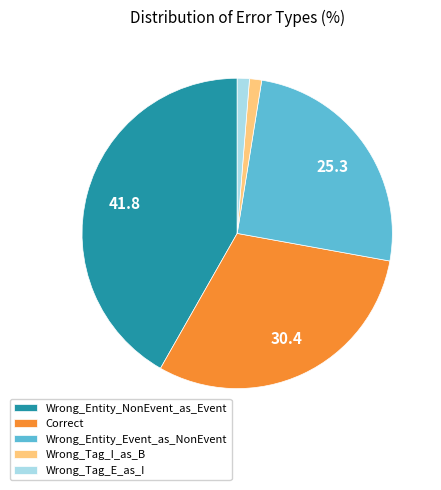

Is the sum of Correct and Wrong_Entity_Event_as_NonEvent greater than half?

Yes